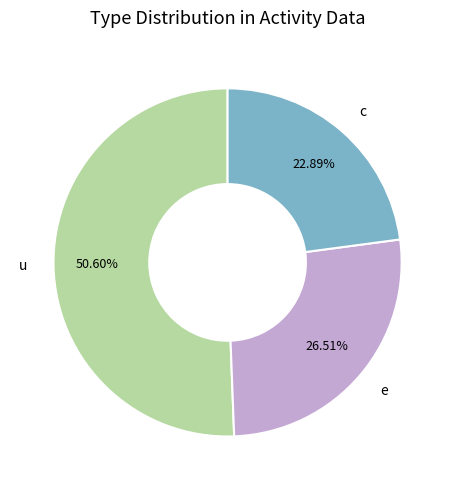

The c slice represents 29% of the pie. True or false?

False